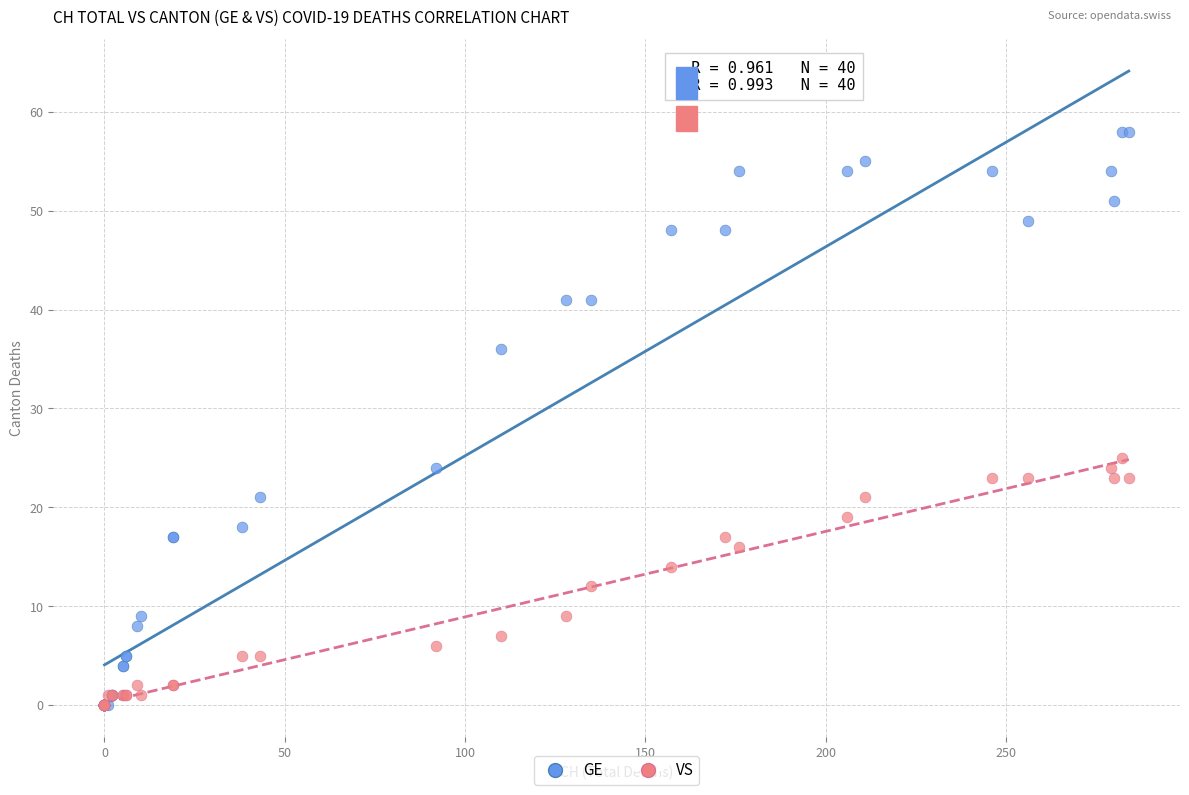

Which series reaches the maximum Y coordinate?

GE